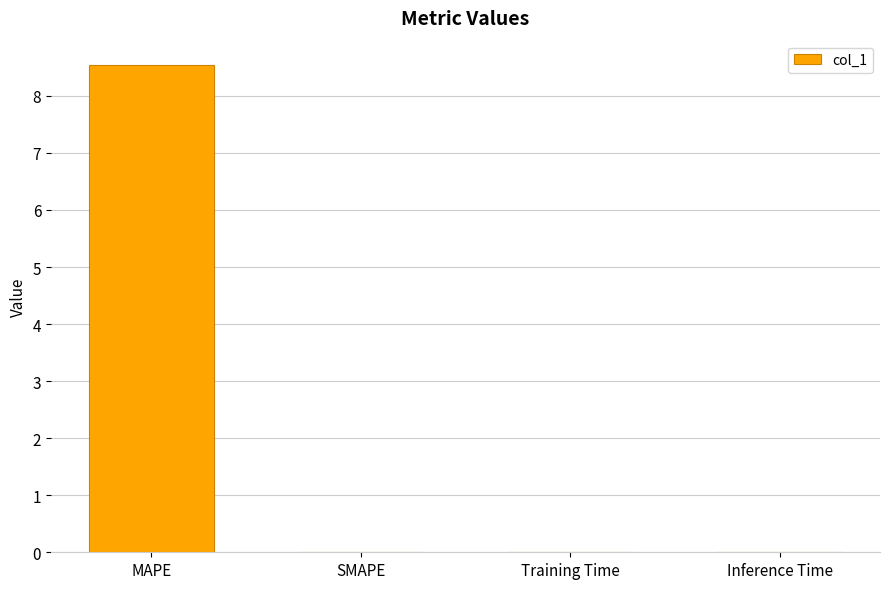

What is the average value?

2.1